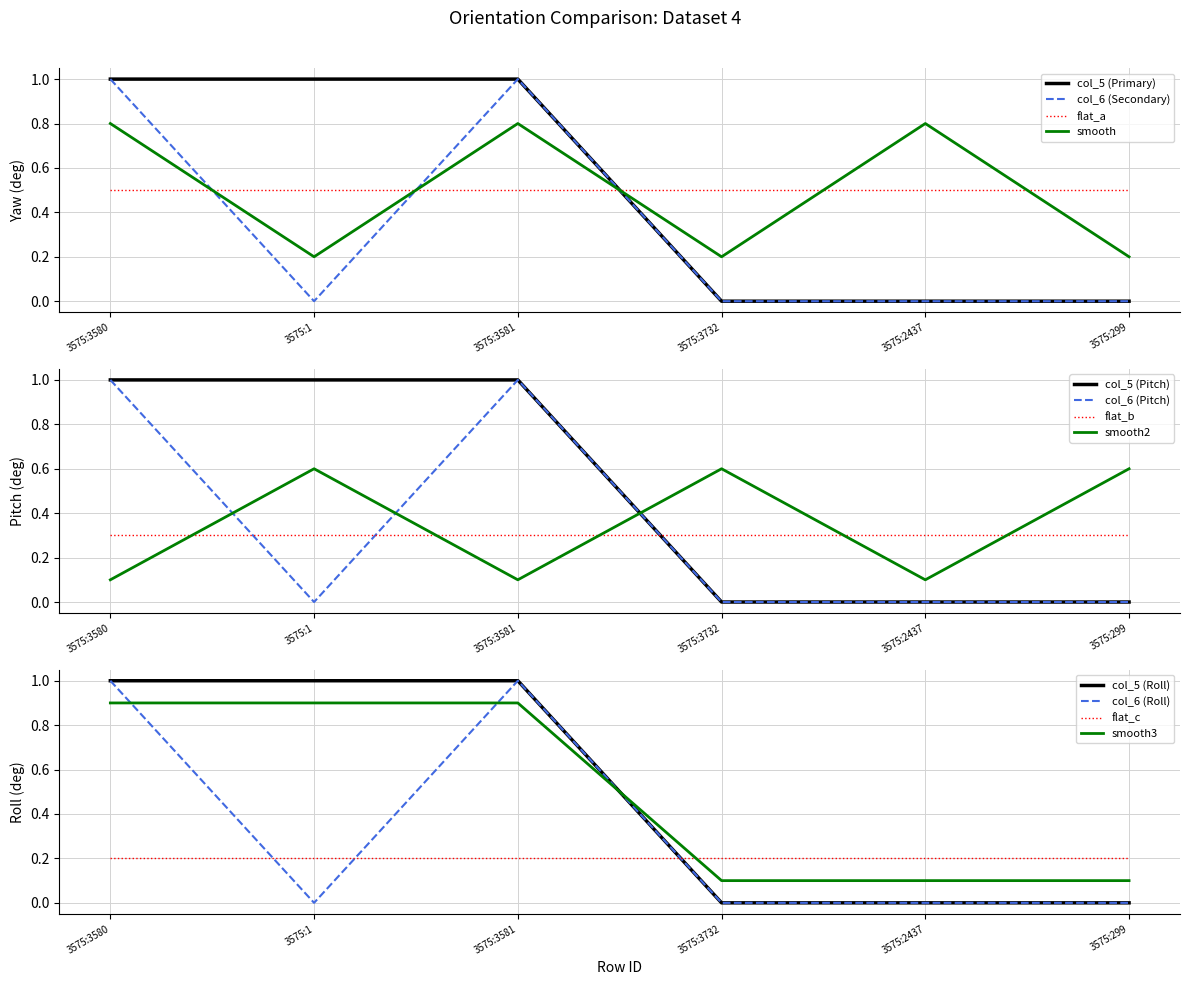

Is the value of col_6 at 3575:3732 greater than the value of col_5 at 3575:3732?

No